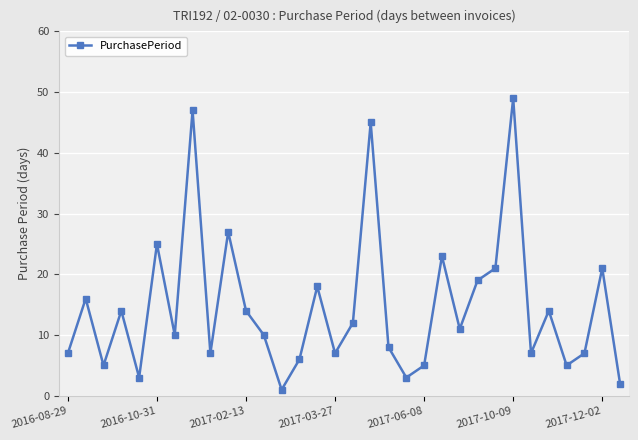

True or false: there are more than 0 points higher than both neighbors.

True